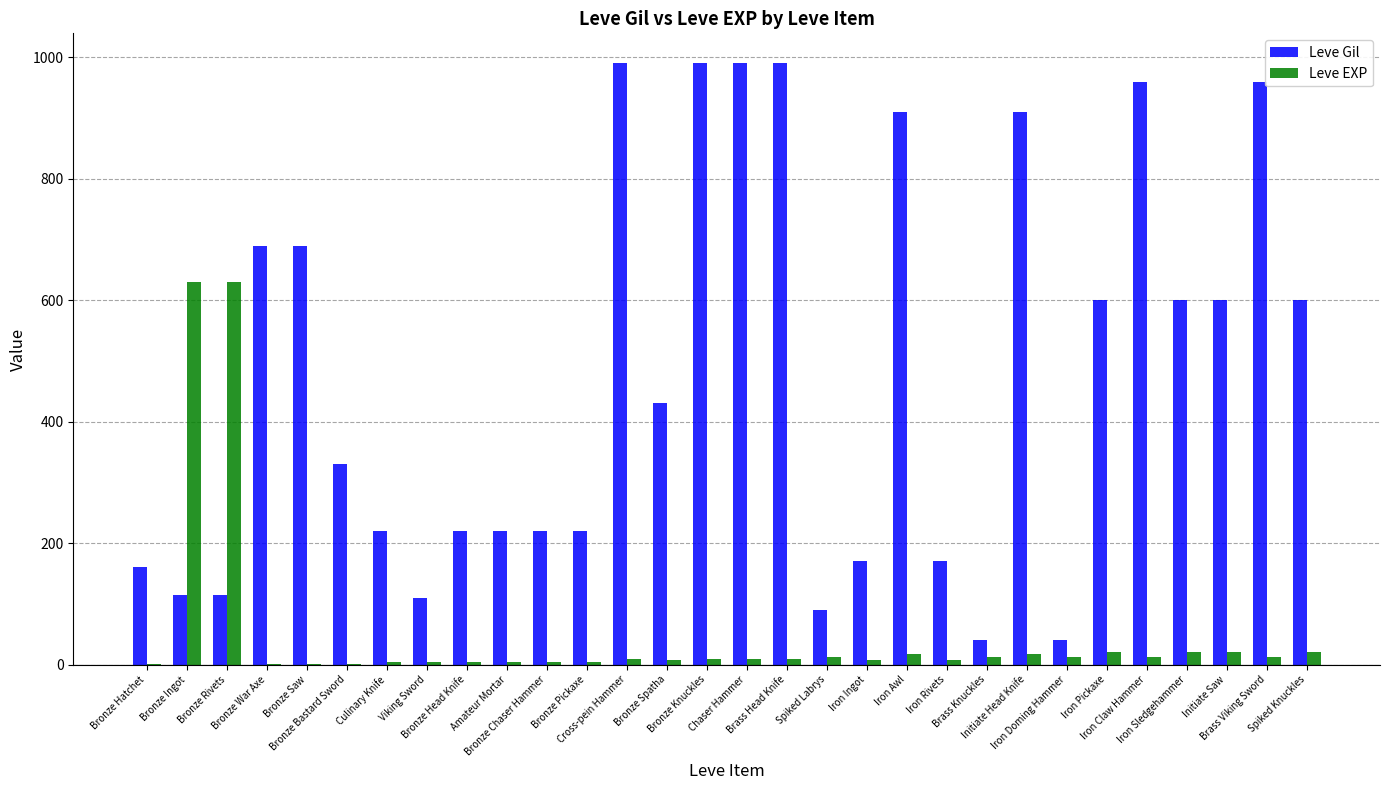

How many groups of bars are there?

30